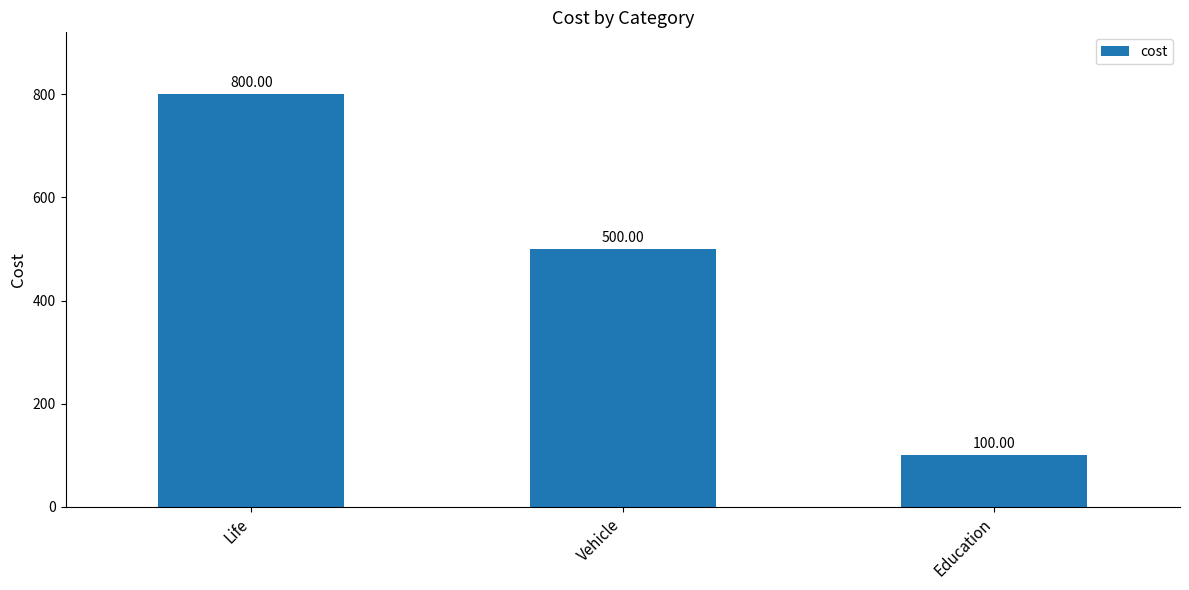

How many data points are less than 500?

1